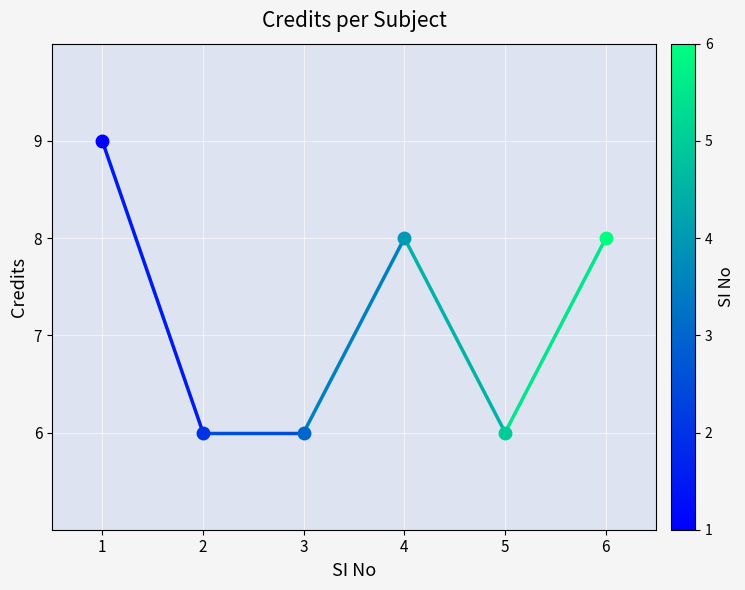

How many data points does each series have?

6